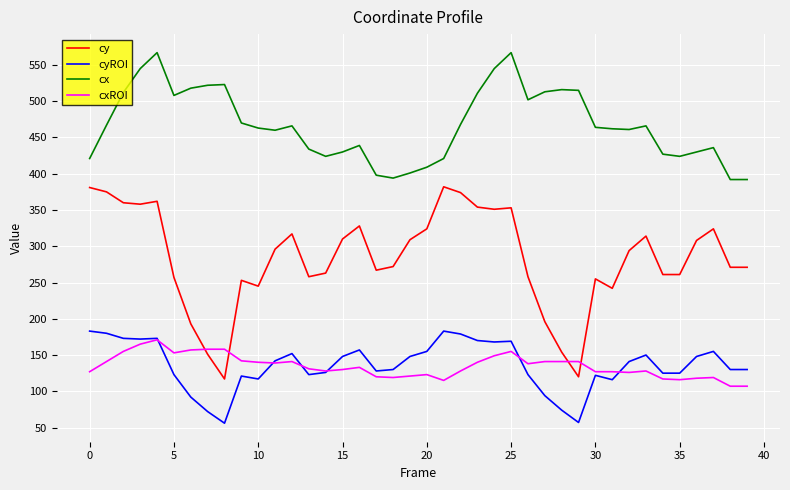

Which series has the largest total across all categories?

cx